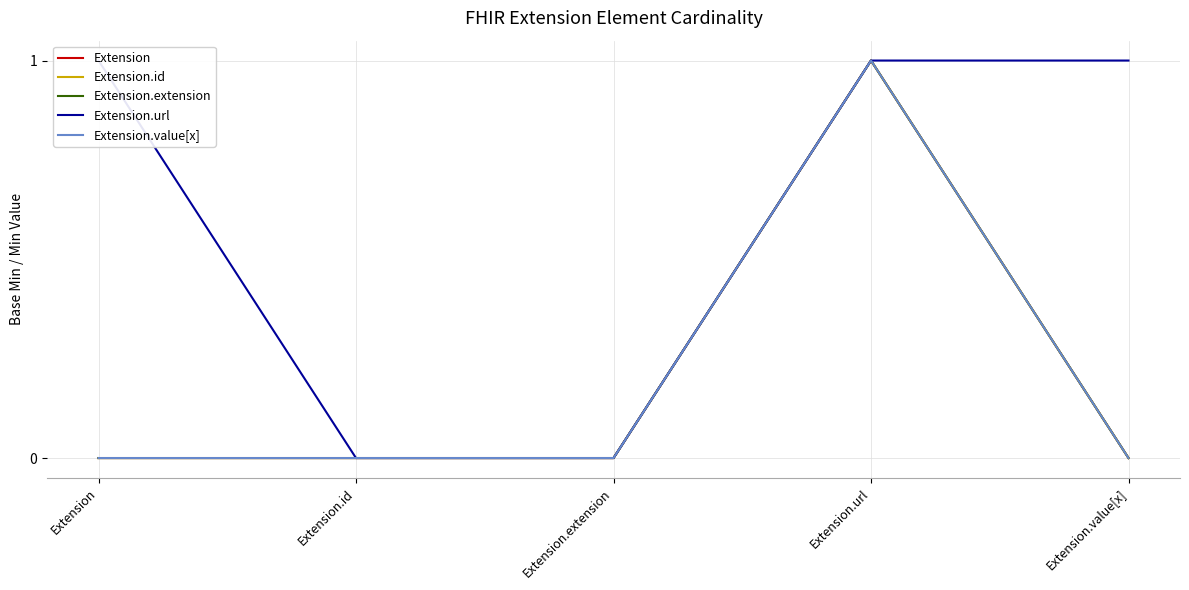

Reading right to left, what are all the values shown in this chart?

Extension: Extension.value[x]=0	Extension.url=1	Extension.extension=0	Extension.id=0	Extension=0
Extension.id: Extension.value[x]=0	Extension.url=1	Extension.extension=0	Extension.id=0	Extension=0
Extension.extension: Extension.value[x]=0	Extension.url=1	Extension.extension=0	Extension.id=0	Extension=0
Extension.url: Extension.value[x]=1	Extension.url=1	Extension.extension=0	Extension.id=0	Extension=1
Extension.value[x]: Extension.value[x]=0	Extension.url=1	Extension.extension=0	Extension.id=0	Extension=0